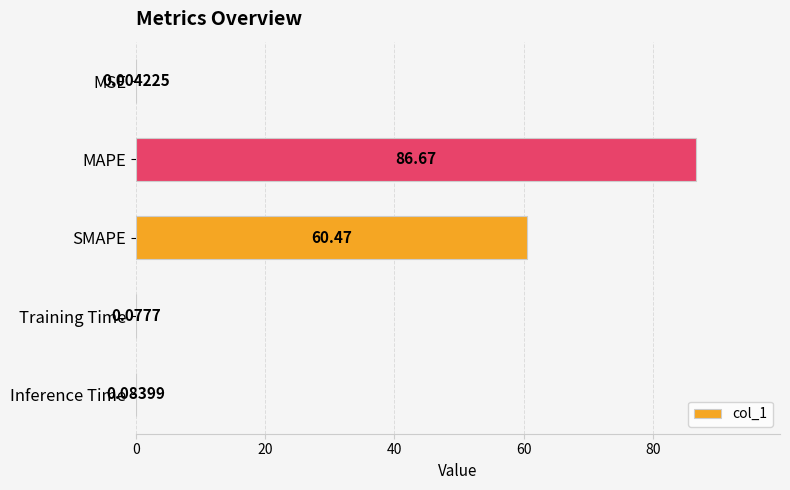

What is the change in value from MSE to Inference Time?

+0.1